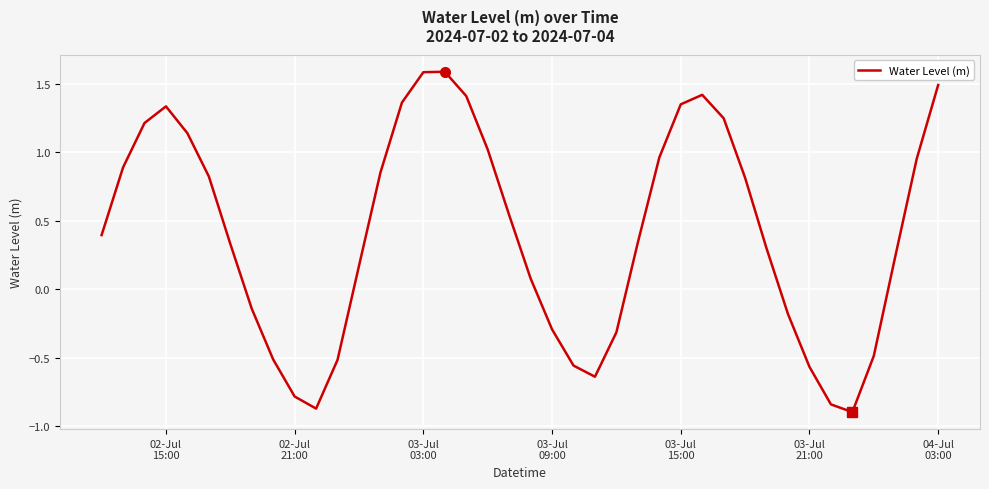

What is the maximum value shown in the chart?

1.6